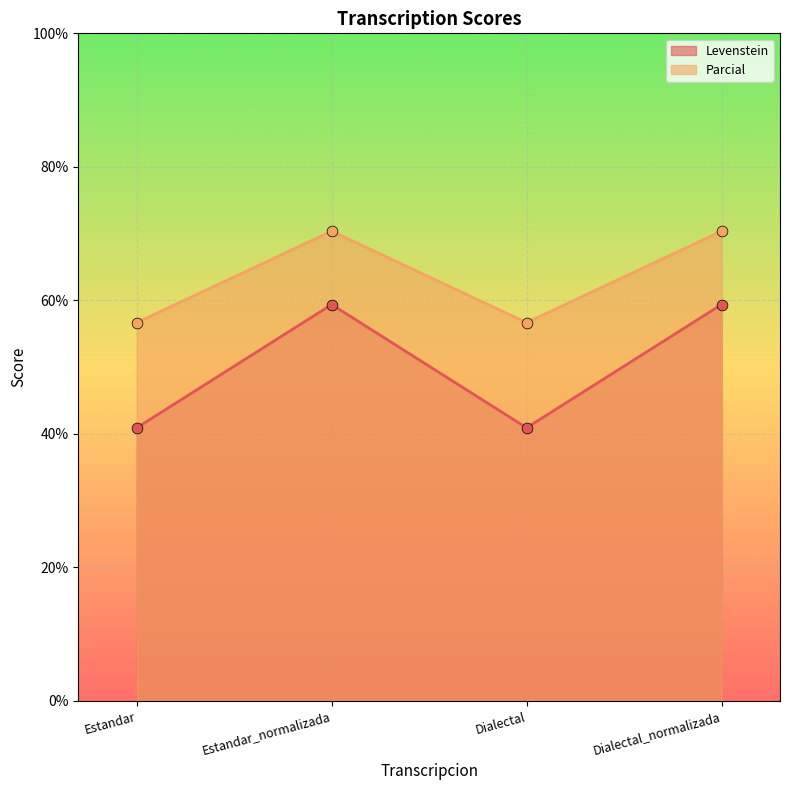

Which series has the largest total across all categories?

Parcial